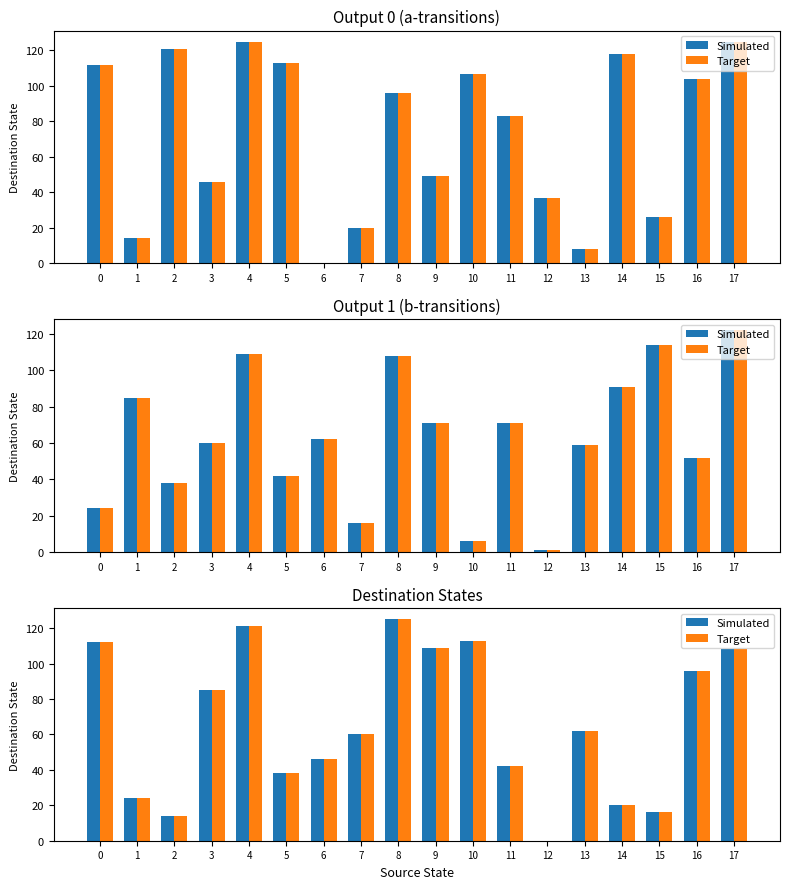

Is it true that Simulated equals 121 at 4?

True